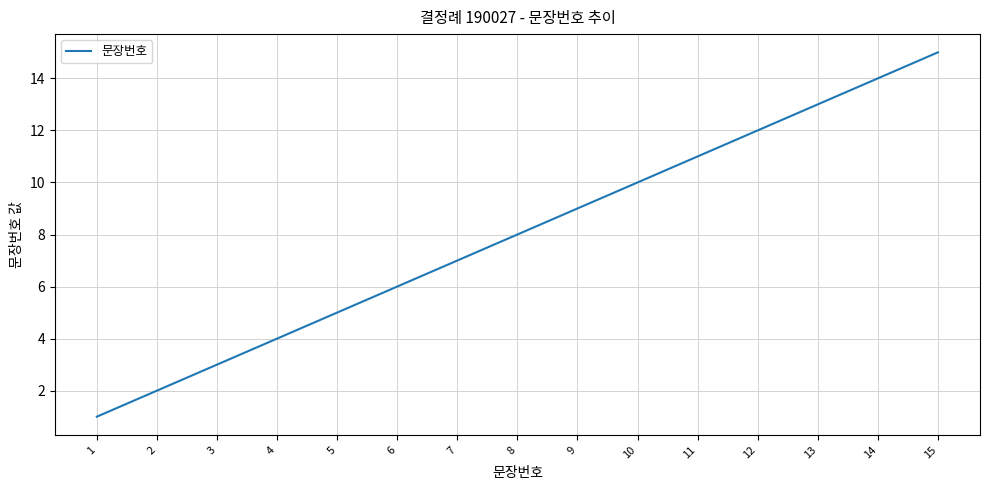

How many distinct data groups are displayed?

1